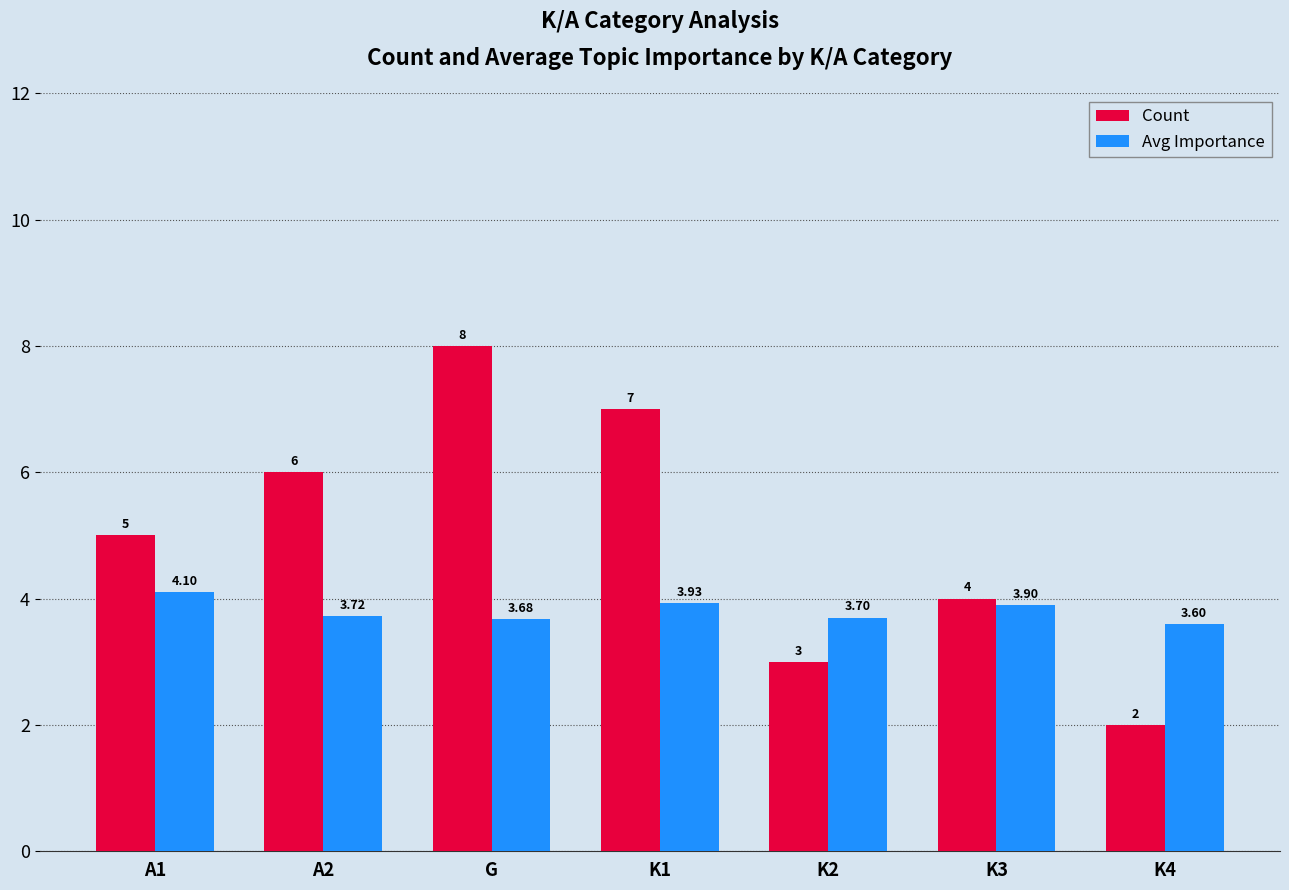

Is it true that Avg Importance equals 3.9 at K1?

True